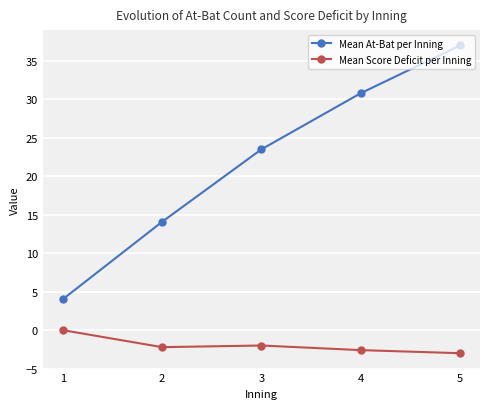

True or false: Mean At-Bat per Inning and Mean Score Deficit per Inning cross at least once.

False